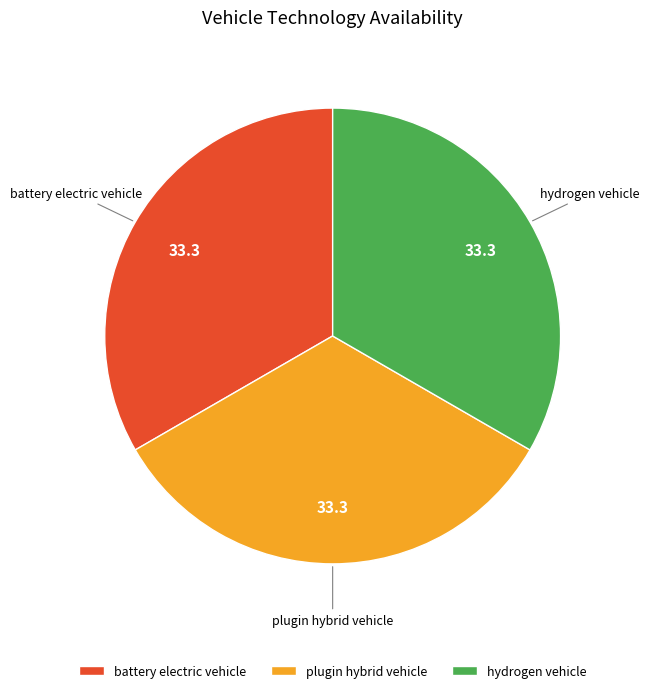

Does battery electric vehicle account for over 50% of the chart?

No